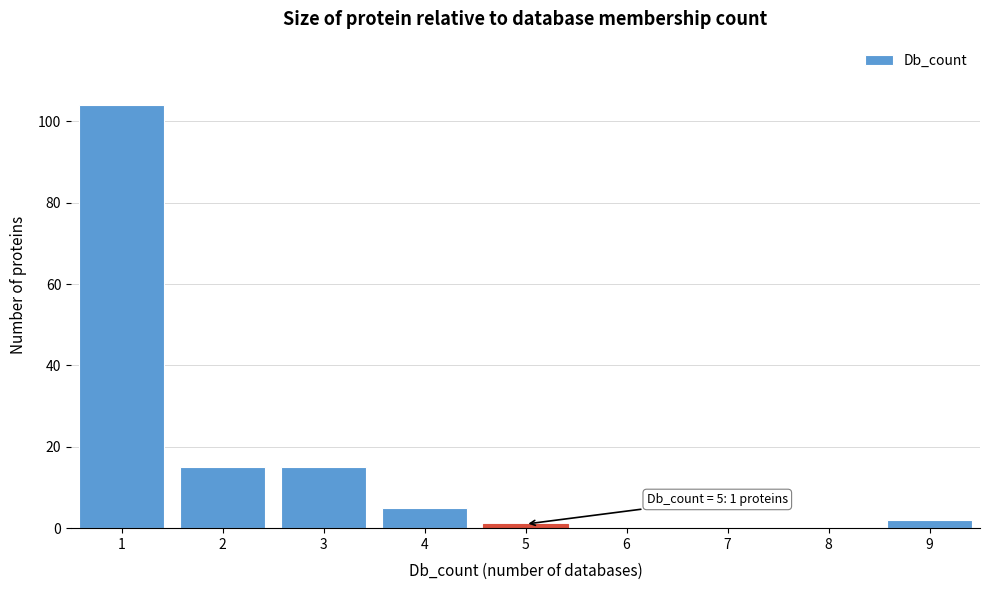

Which range on the x-axis has the tallest bar?

0.5 to 1.5